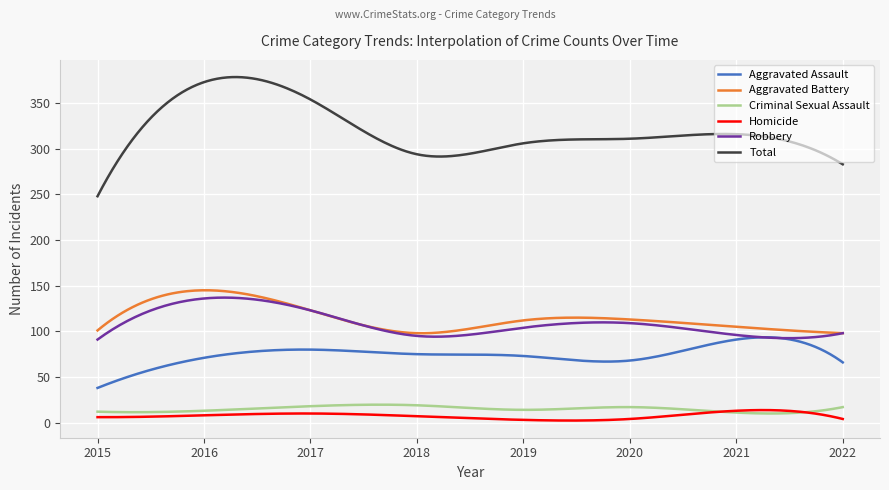

Which series has the largest range (max minus min)?

Total